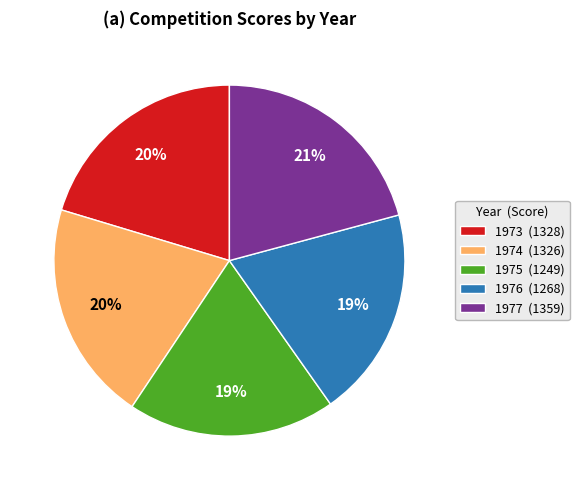

Does 1973 represent more than half of the total?

No